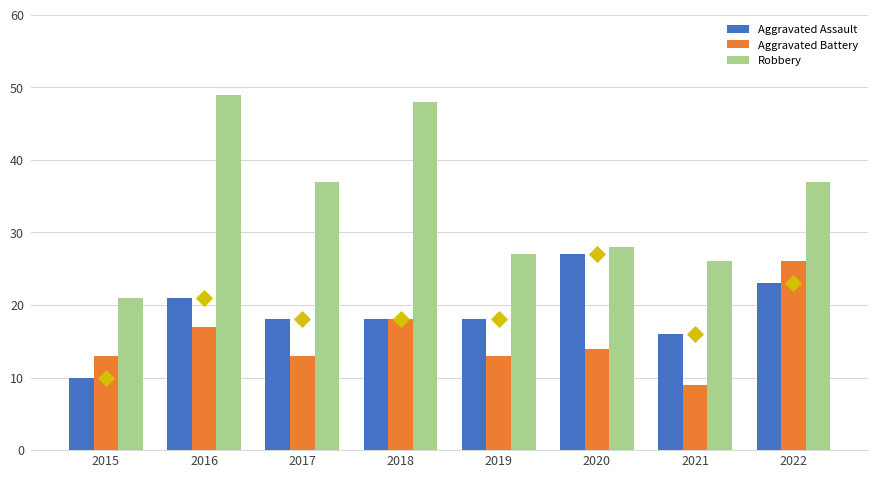

Which series has the widest spread of Y values?

Robbery